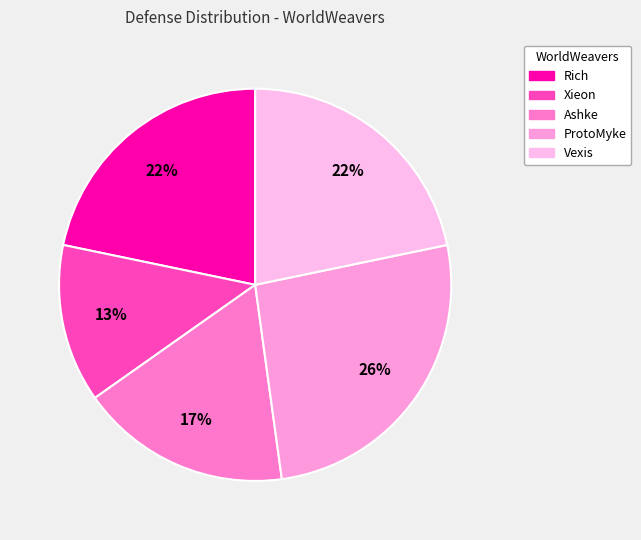

Is there any slice that represents more than half of the pie?

No